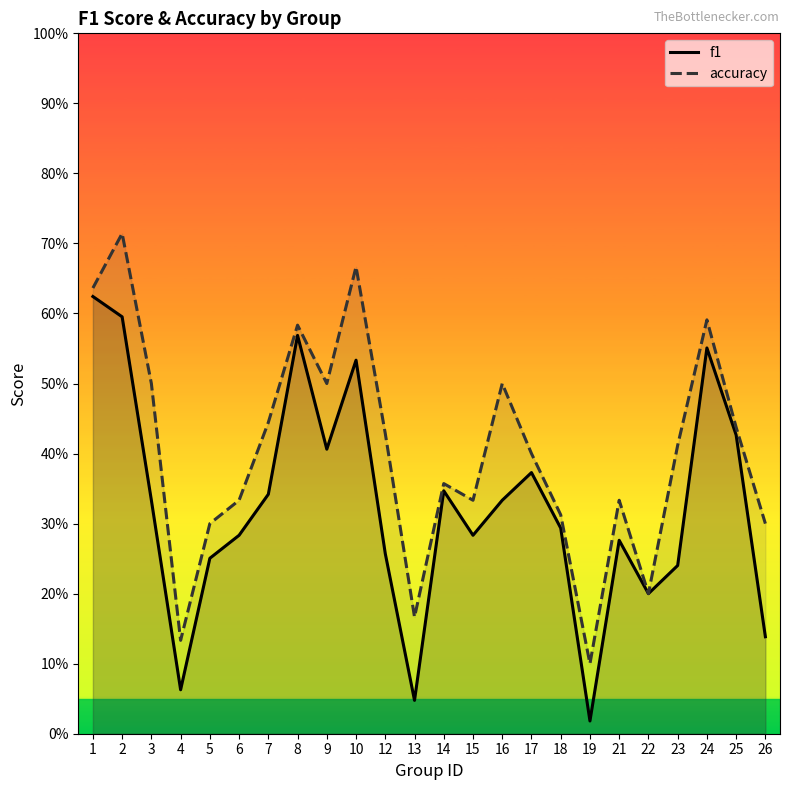

What is the average value of the accuracy series?

0.4